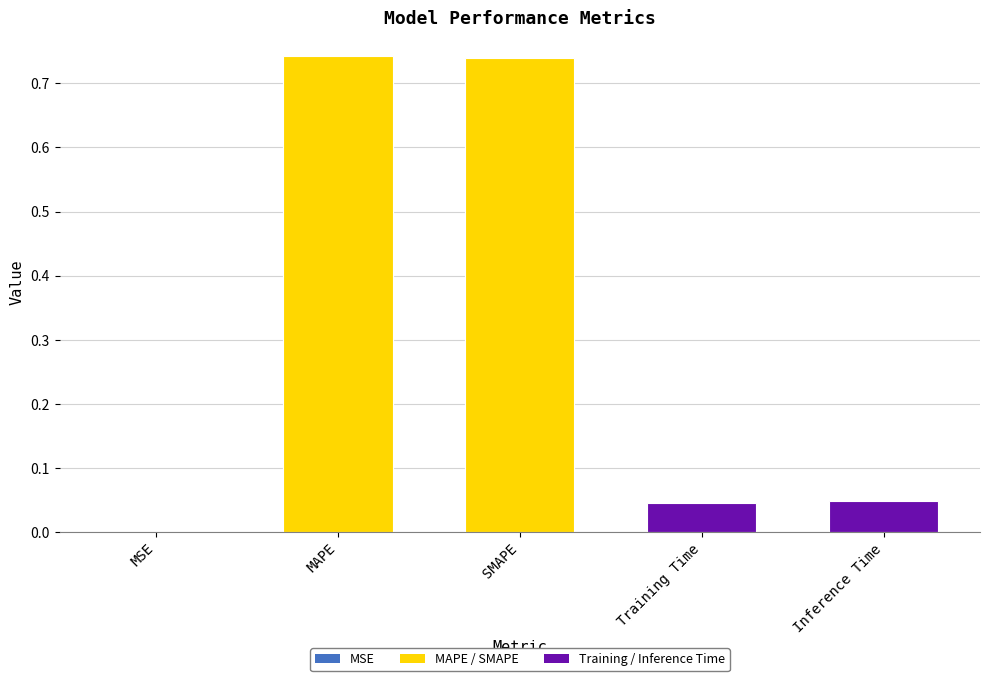

The Training / Inference Time series shows 0.0 at Training Time. True or false?

False